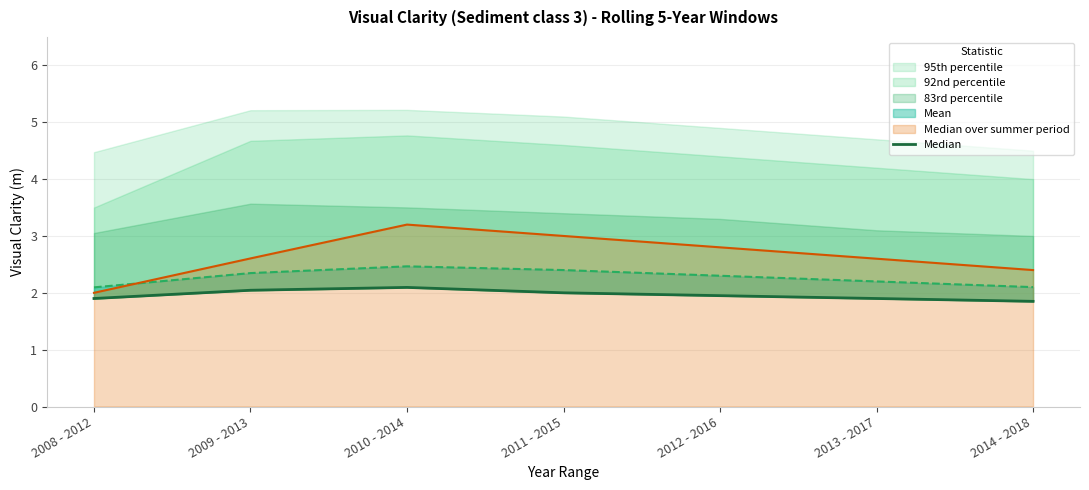

At which category does the chart reach its minimum across all series?

2014 - 2018